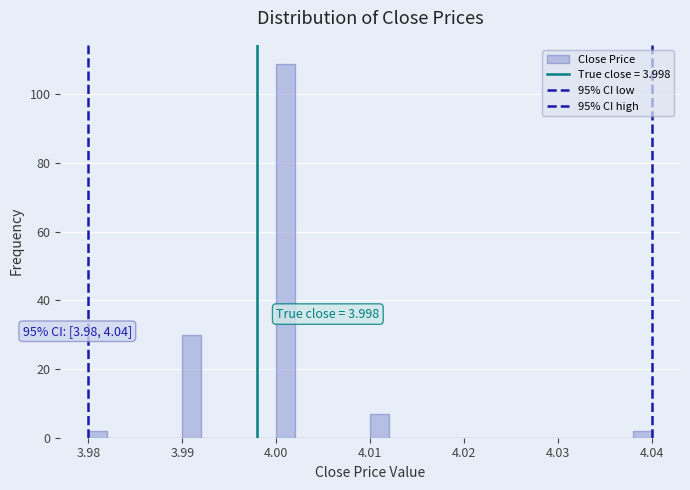

Read against the x-axis, roughly where is the centre of the tallest bar?

4.001